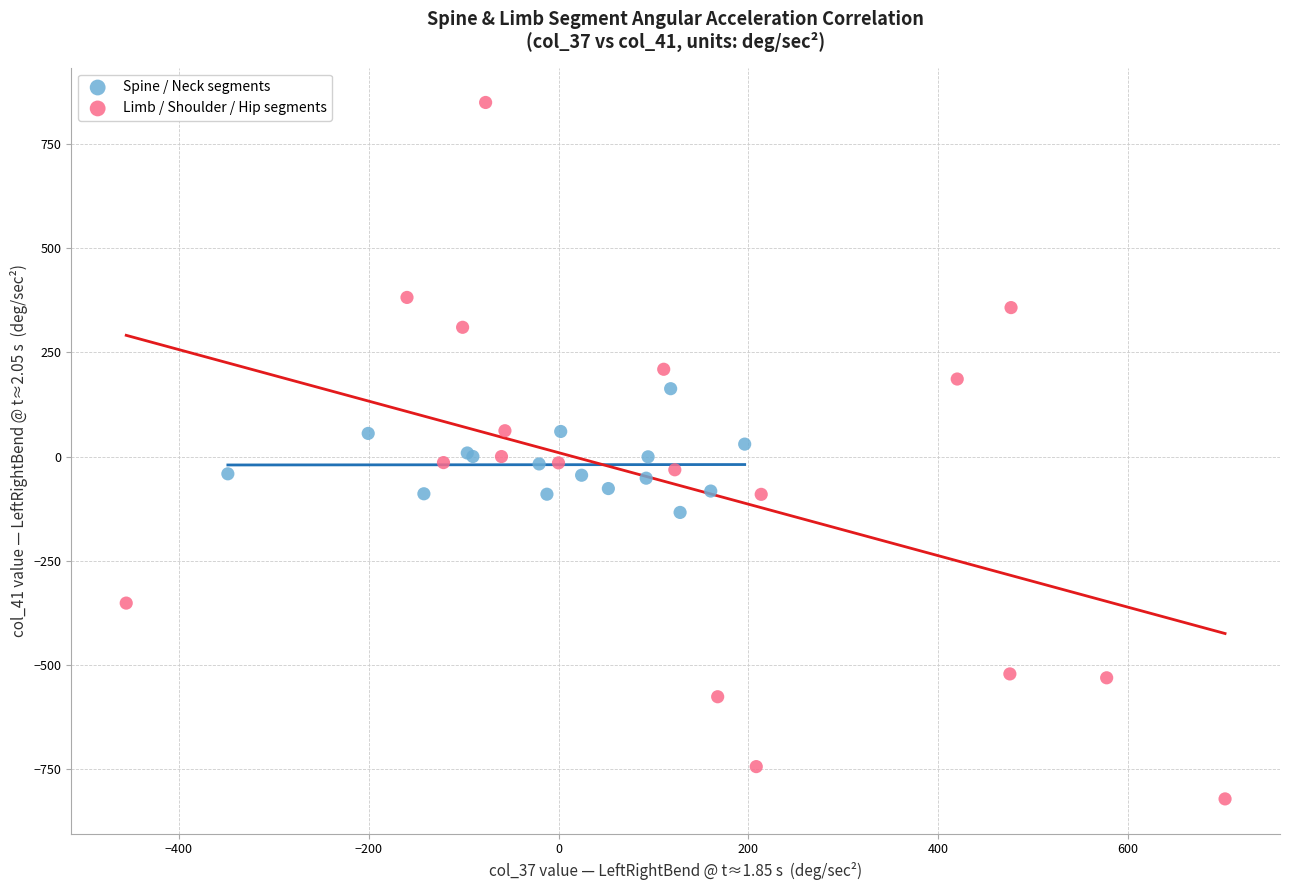

Which series has the widest spread of Y values?

Limb / Shoulder / Hip segments